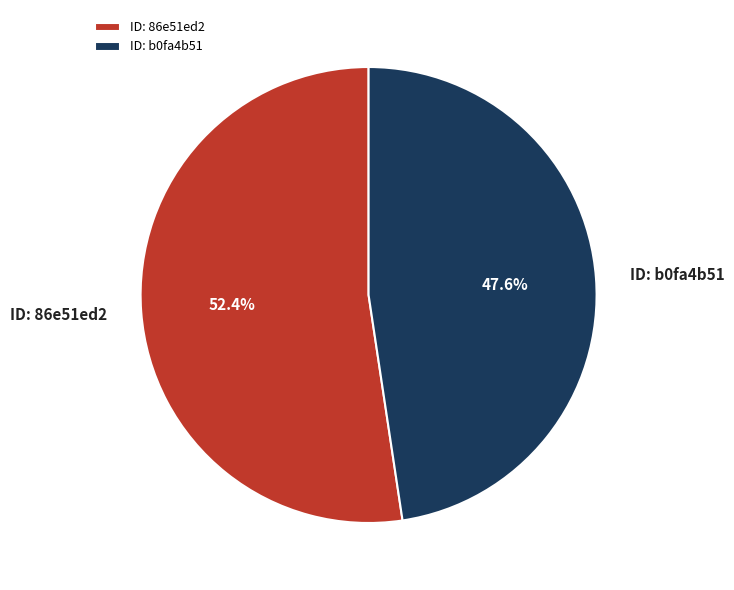

How many slices are in this pie chart?

2